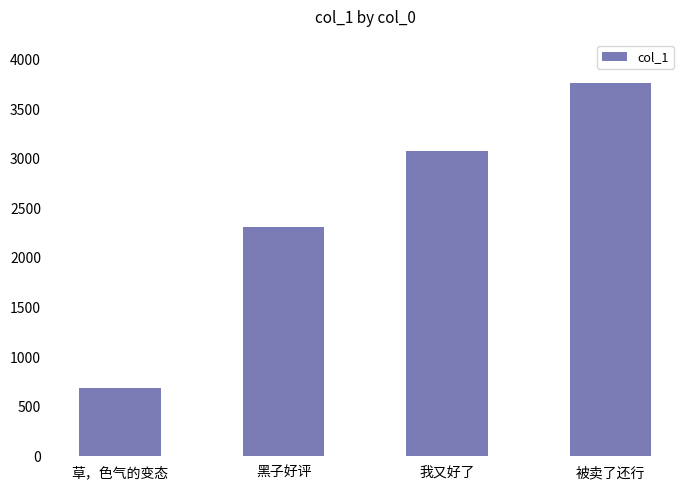

List the labels in order of value, smallest first.

草，色气的变态, 黑子好评, 我又好了, 被卖了还行